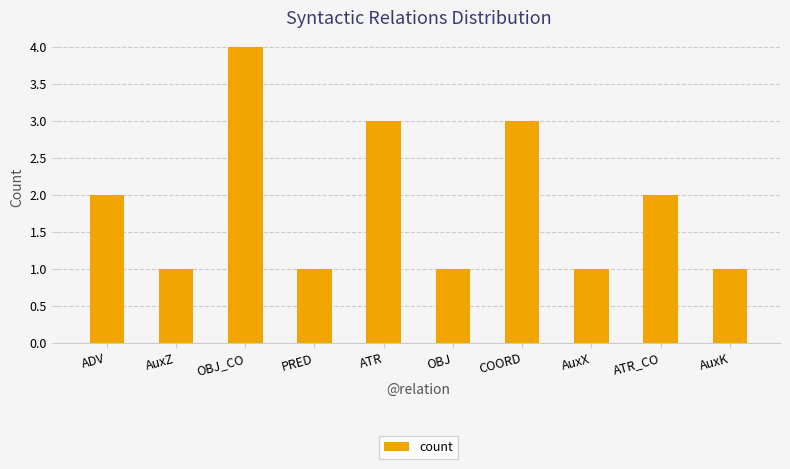

Which has a higher value, OBJ_CO or ATR_CO?

OBJ_CO